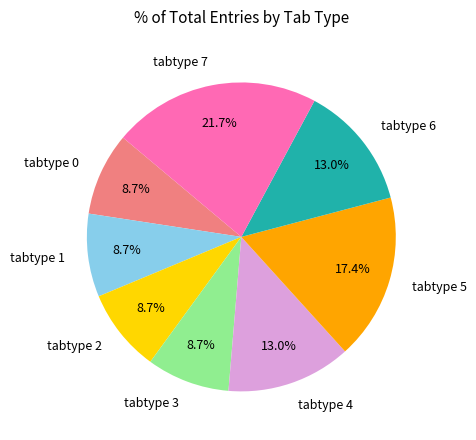

To the nearest percent, what portion does tabtype 6 represent?

13%